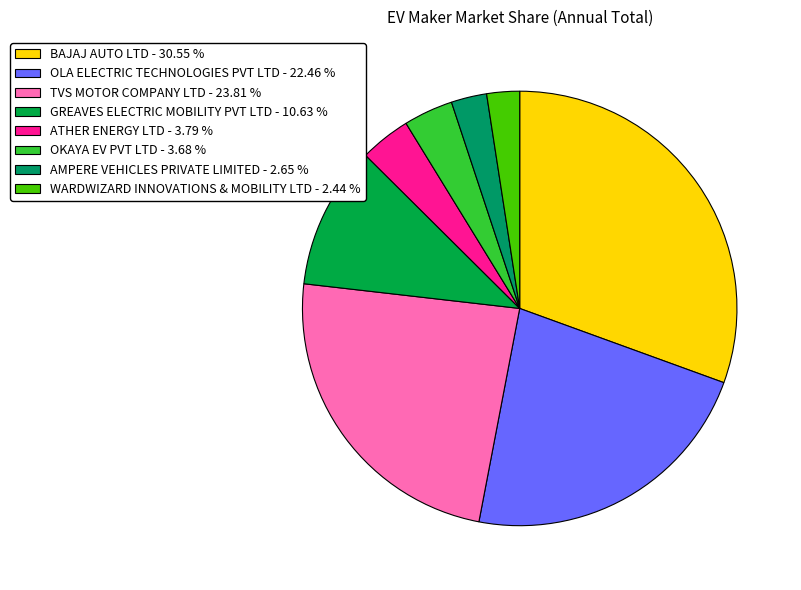

Does OLA ELECTRIC TECHNOLOGIES PVT LTD account for over 50% of the chart?

No